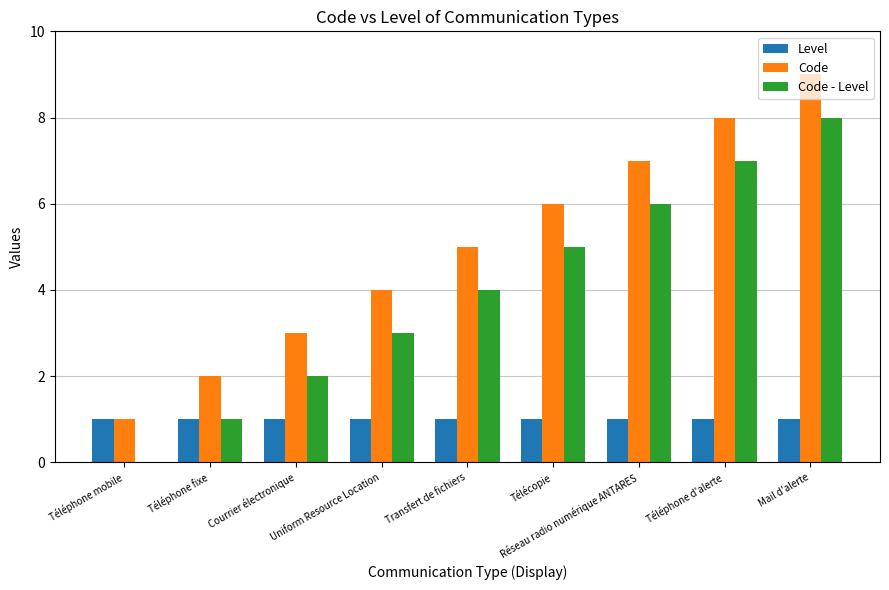

The Code series shows 2 at Téléphone fixe. True or false?

True